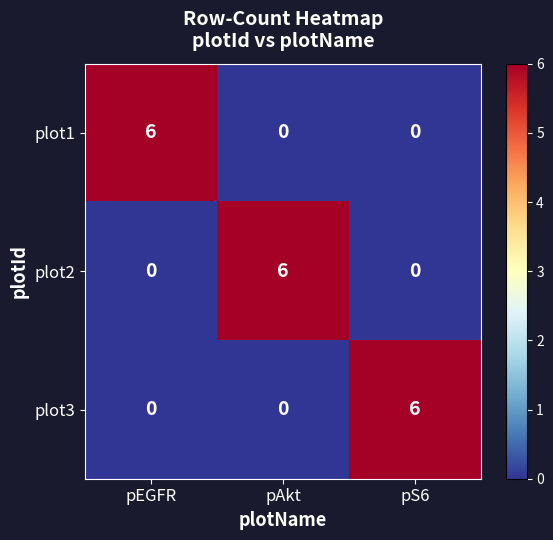

What is the approximate value of plot1 at pEGFR?

6